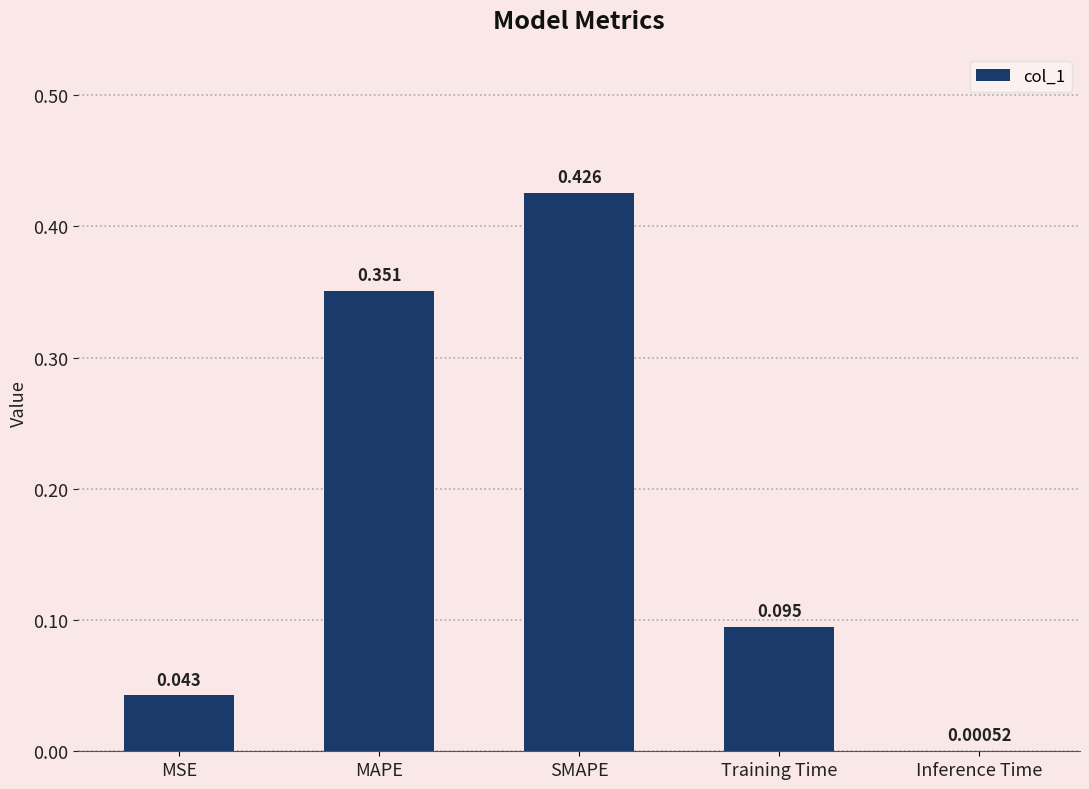

Which label corresponds to the largest value in the chart?

SMAPE